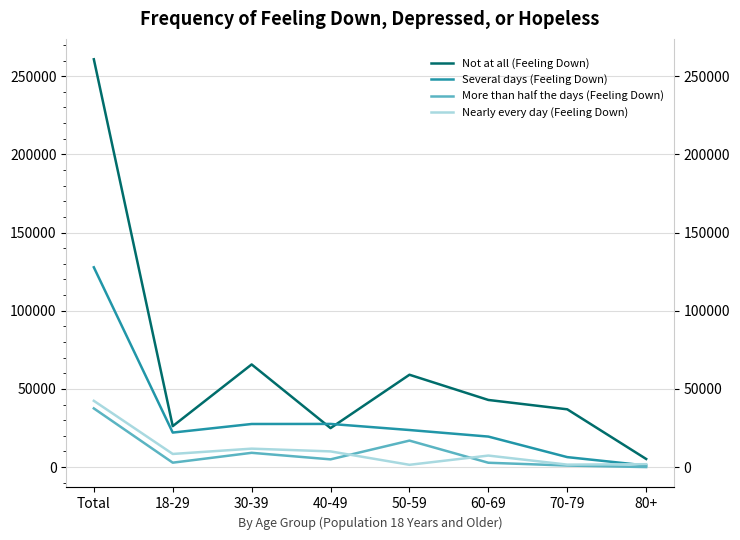

Rank the series at 70-79 from highest to lowest value.

Not at all (Feeling Down), Several days (Feeling Down), Nearly every day (Feeling Down), More than half the days (Feeling Down)